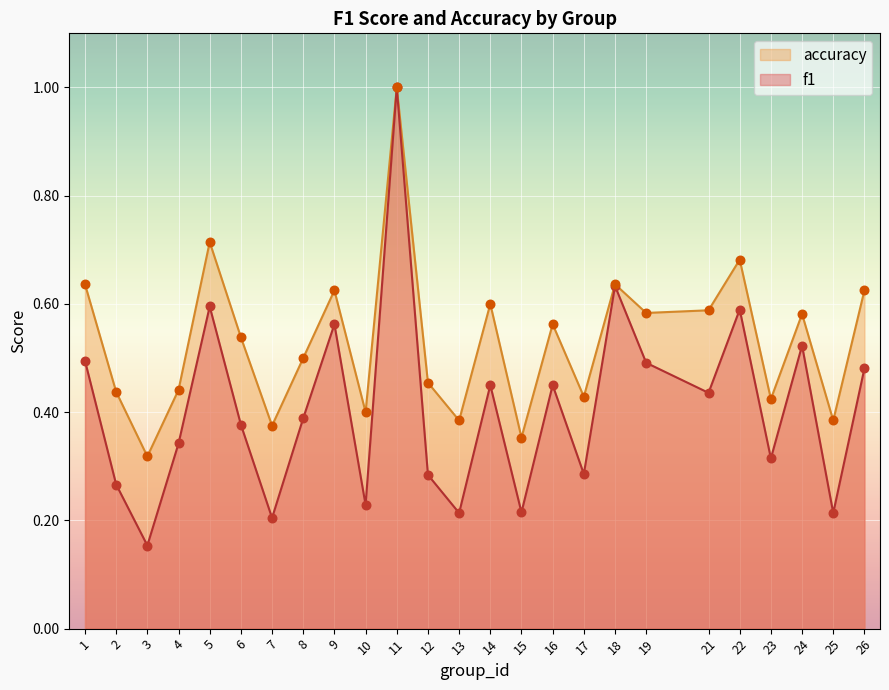

Which series reaches the maximum Y coordinate?

f1